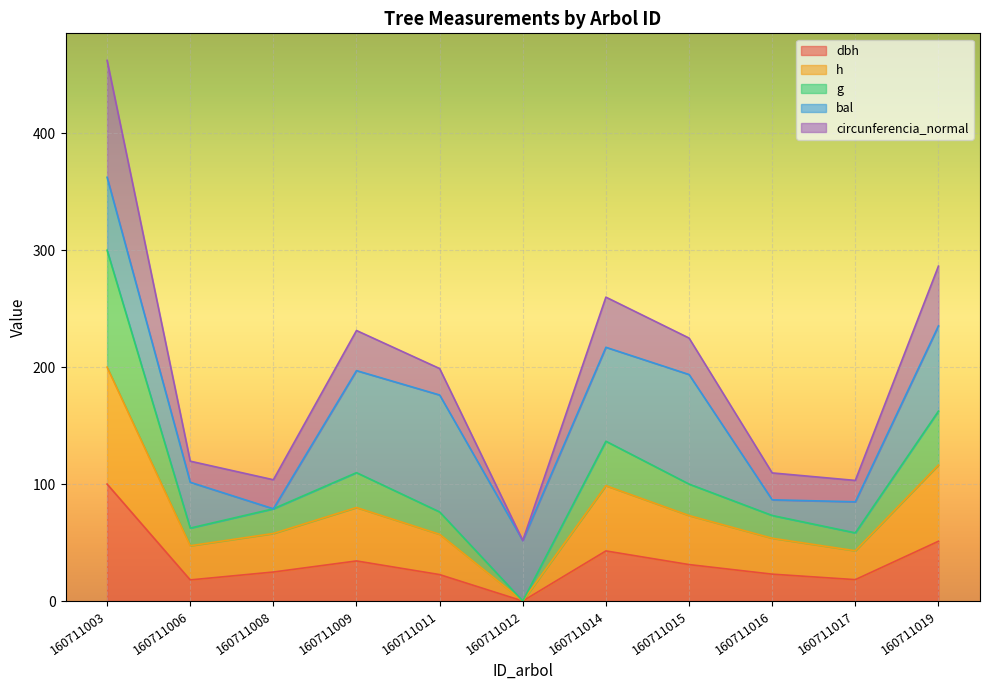

What is the sum of the dbh values at 160711019 and 160711015?

82.3